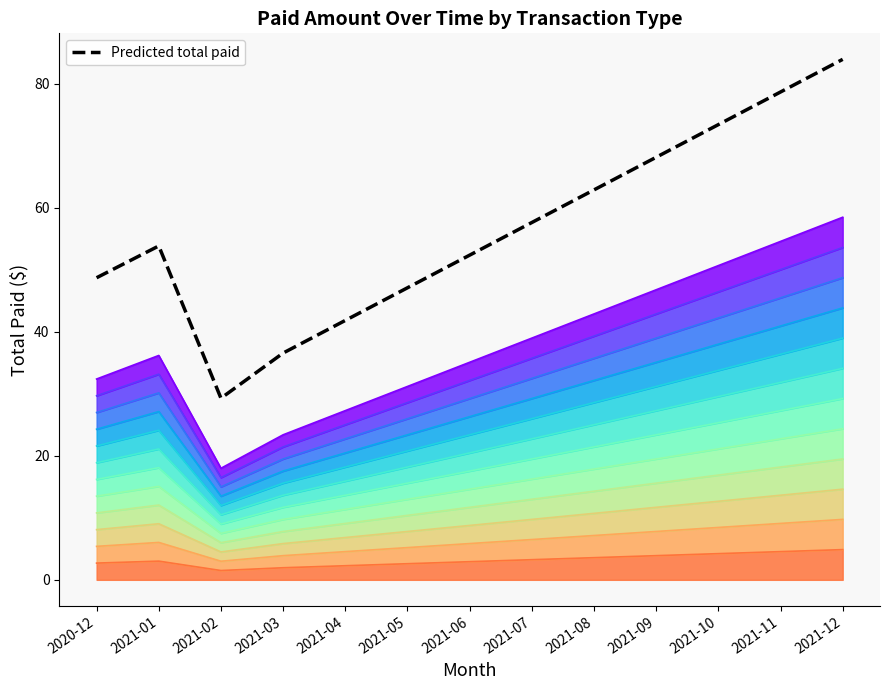

What position from the left is 2020-12?

1